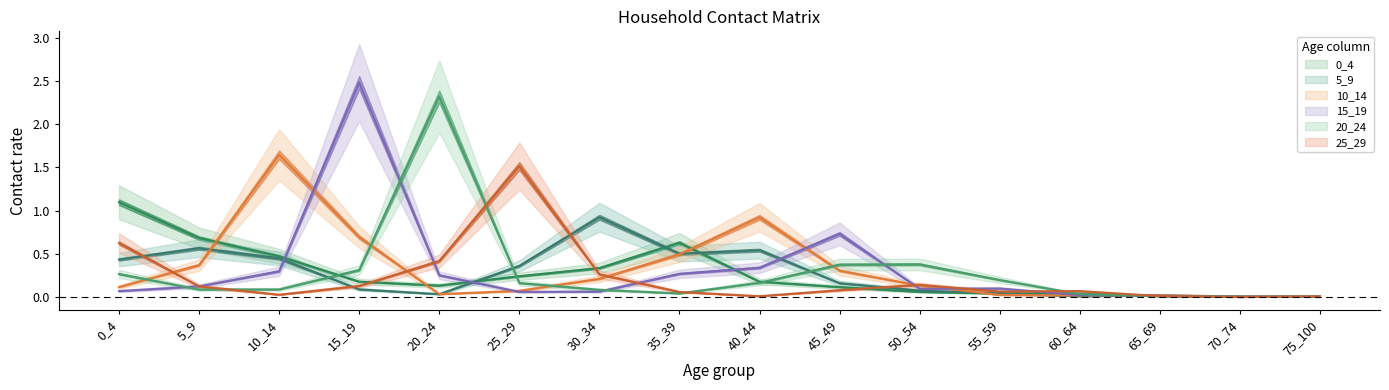

At 15_19, list the series in order from smallest to largest.

5_9, 25_29, 0_4, 20_24, 10_14, 15_19